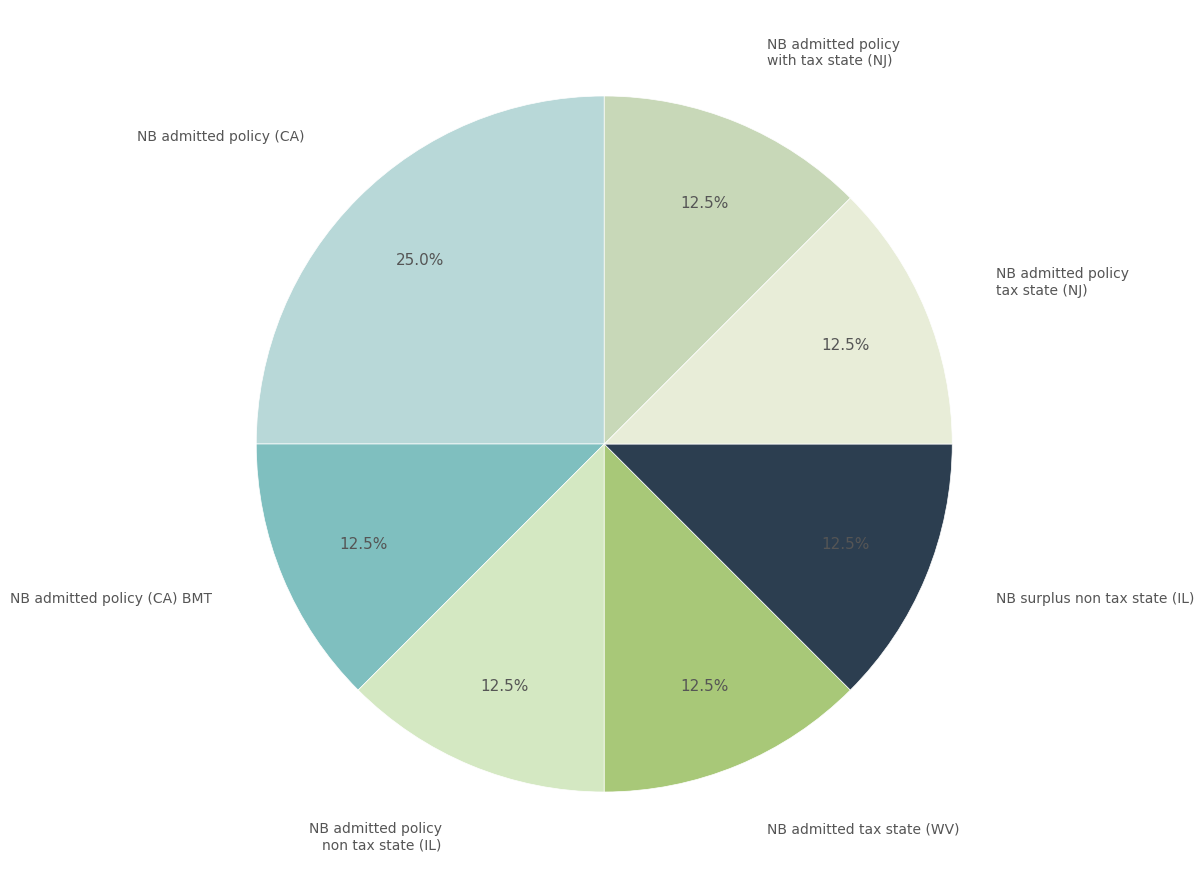

Which has a higher value, NB admitted policy (CA) or NB admitted policy with tax state (NJ)?

NB admitted policy (CA)